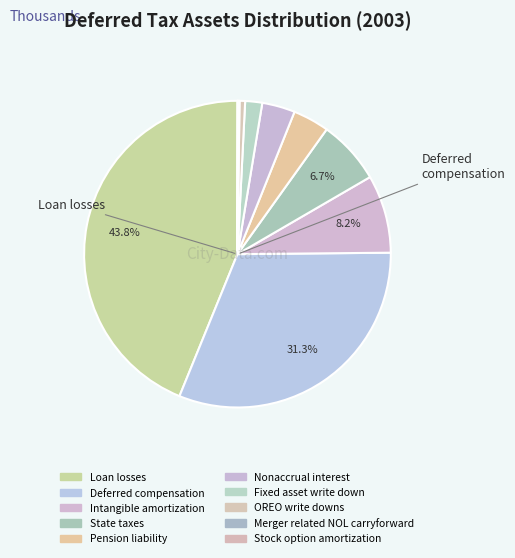

How many segments does this pie chart have?

10